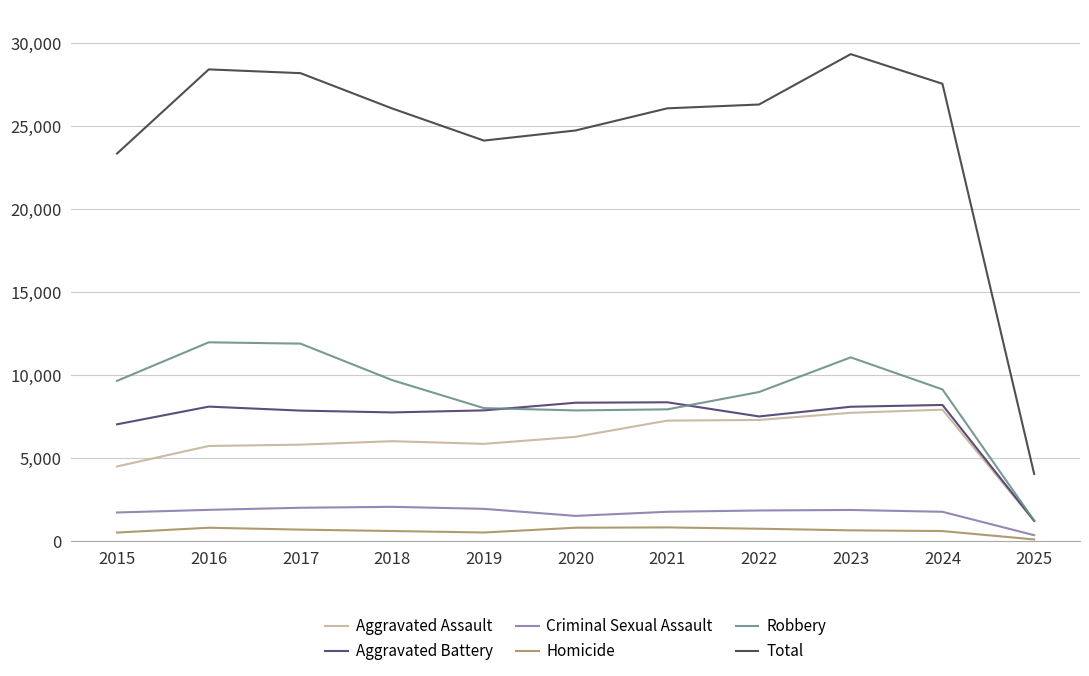

At which label does Robbery reach its minimum?

2025